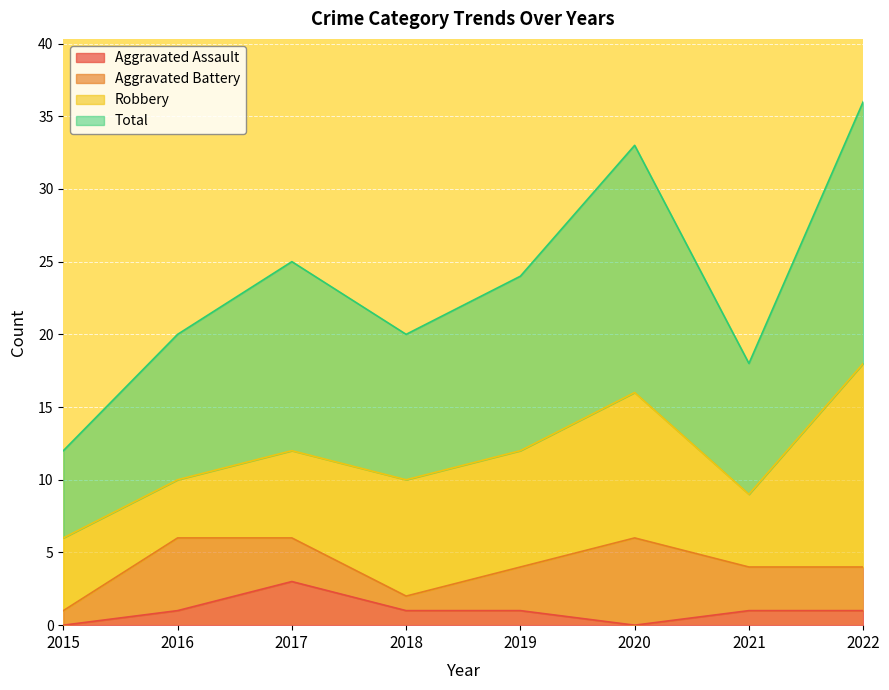

How many interior local peaks does the Aggravated Assault series have?

1